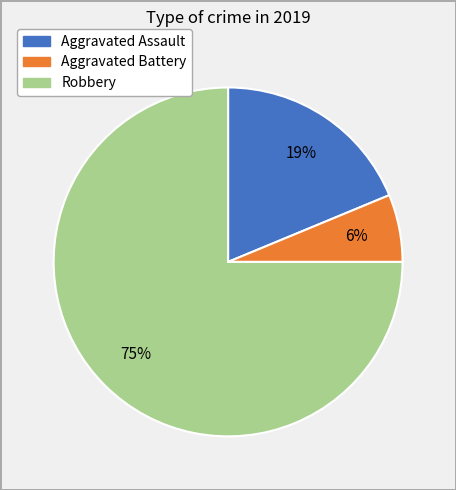

To the nearest percent, what is the difference between the Aggravated Assault and Robbery slice percentages?

56%